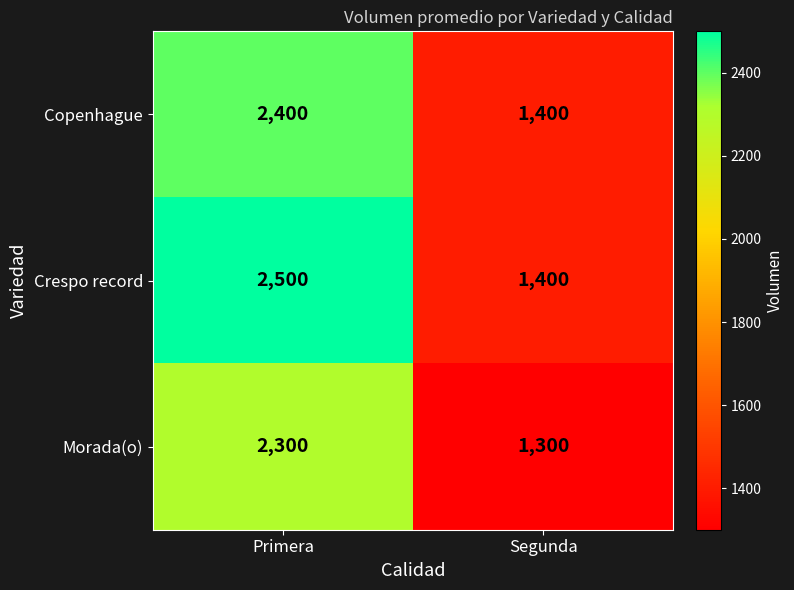

Which category has the lowest value across all series?

Segunda